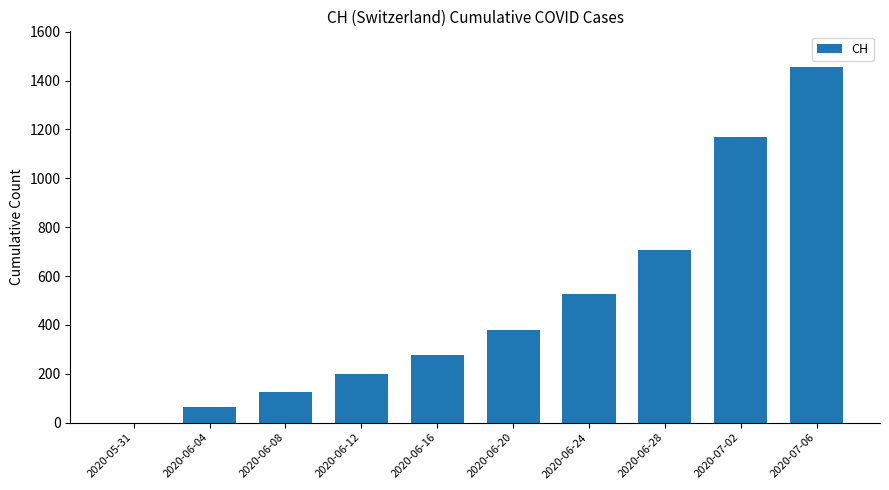

What is the maximum value shown in the chart?

1456